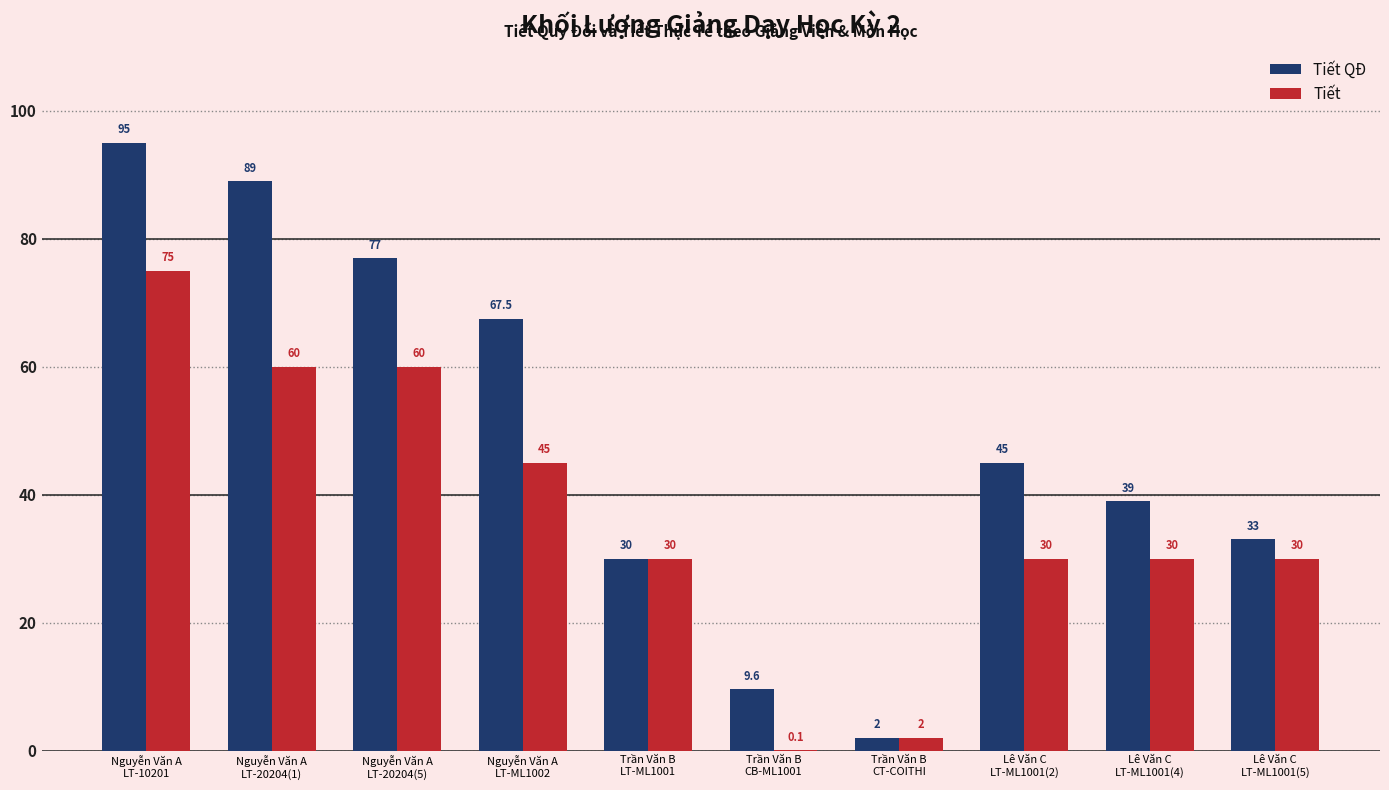

Does the chart contain stacked bars?

No